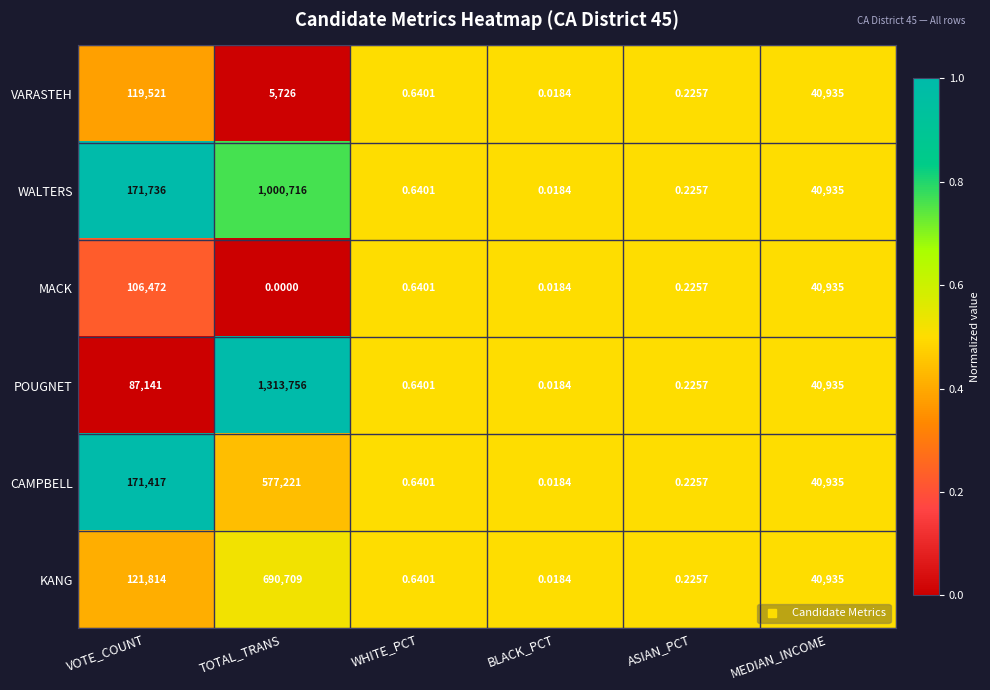

Where is KANG nearest to the value 345354?

VOTE_COUNT